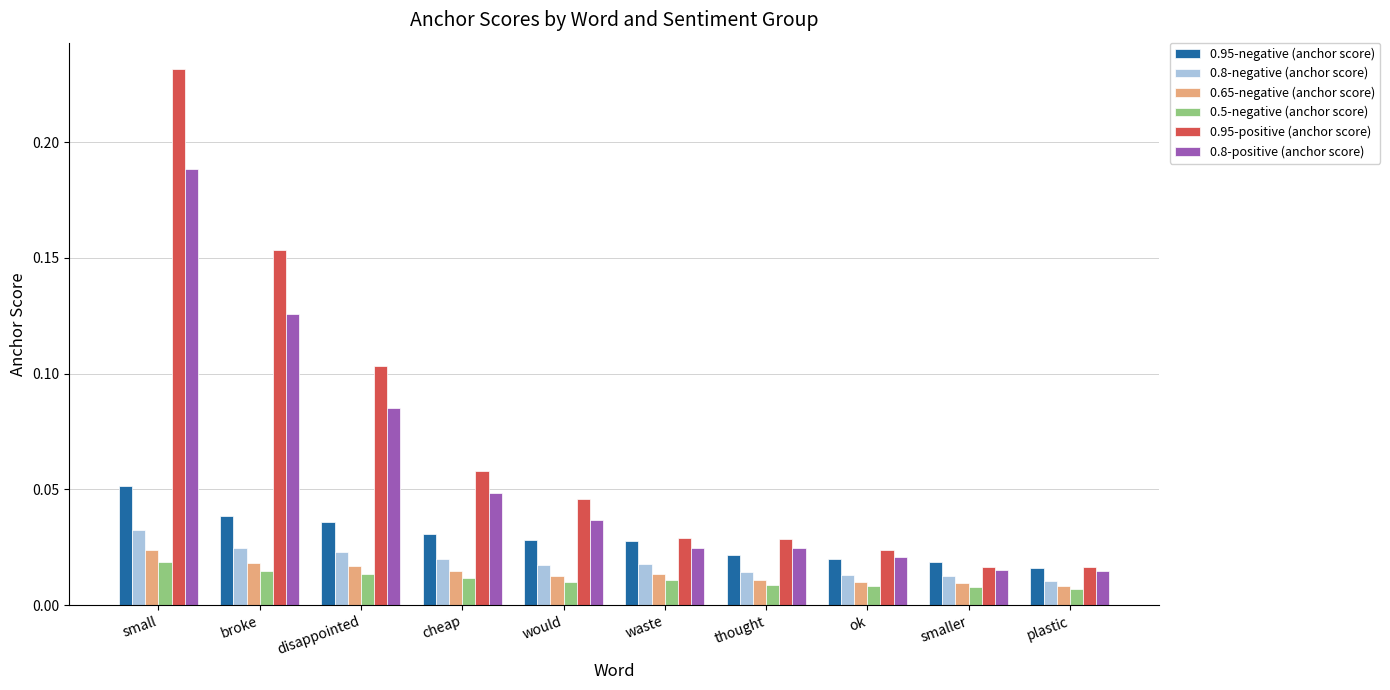

What are all the series names shown in the legend?

0.95-negative (anchor score), 0.8-negative (anchor score), 0.65-negative (anchor score), 0.5-negative (anchor score), 0.95-positive (anchor score), 0.8-positive (anchor score)